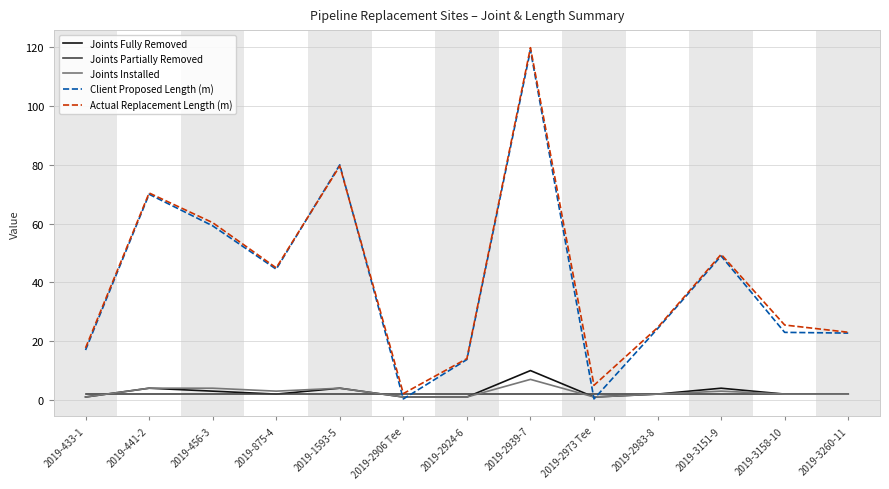

Where does the Client Proposed Length (m) series first go above 24?

2019-441-2